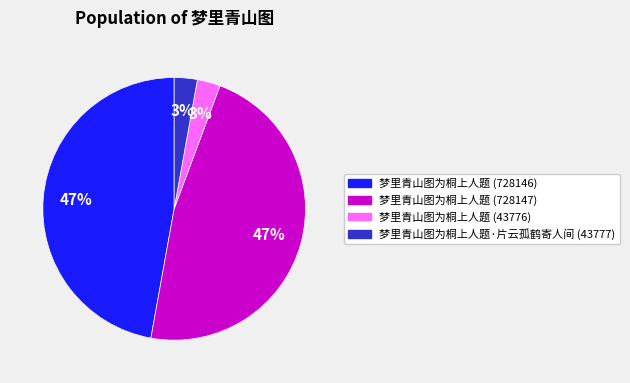

Is it true that 梦里青山图为桐上人题·片云孤鹤寄人间 (43777) is 3% of the pie?

True